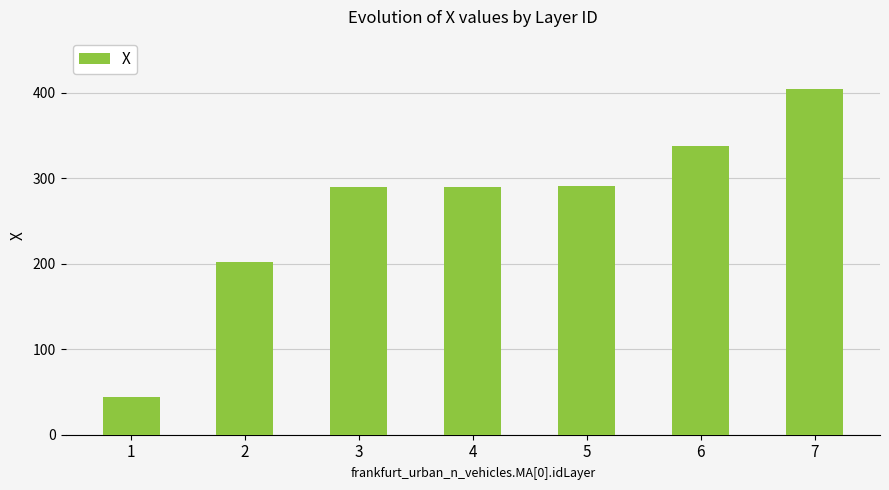

What is the greatest value displayed?

404.7